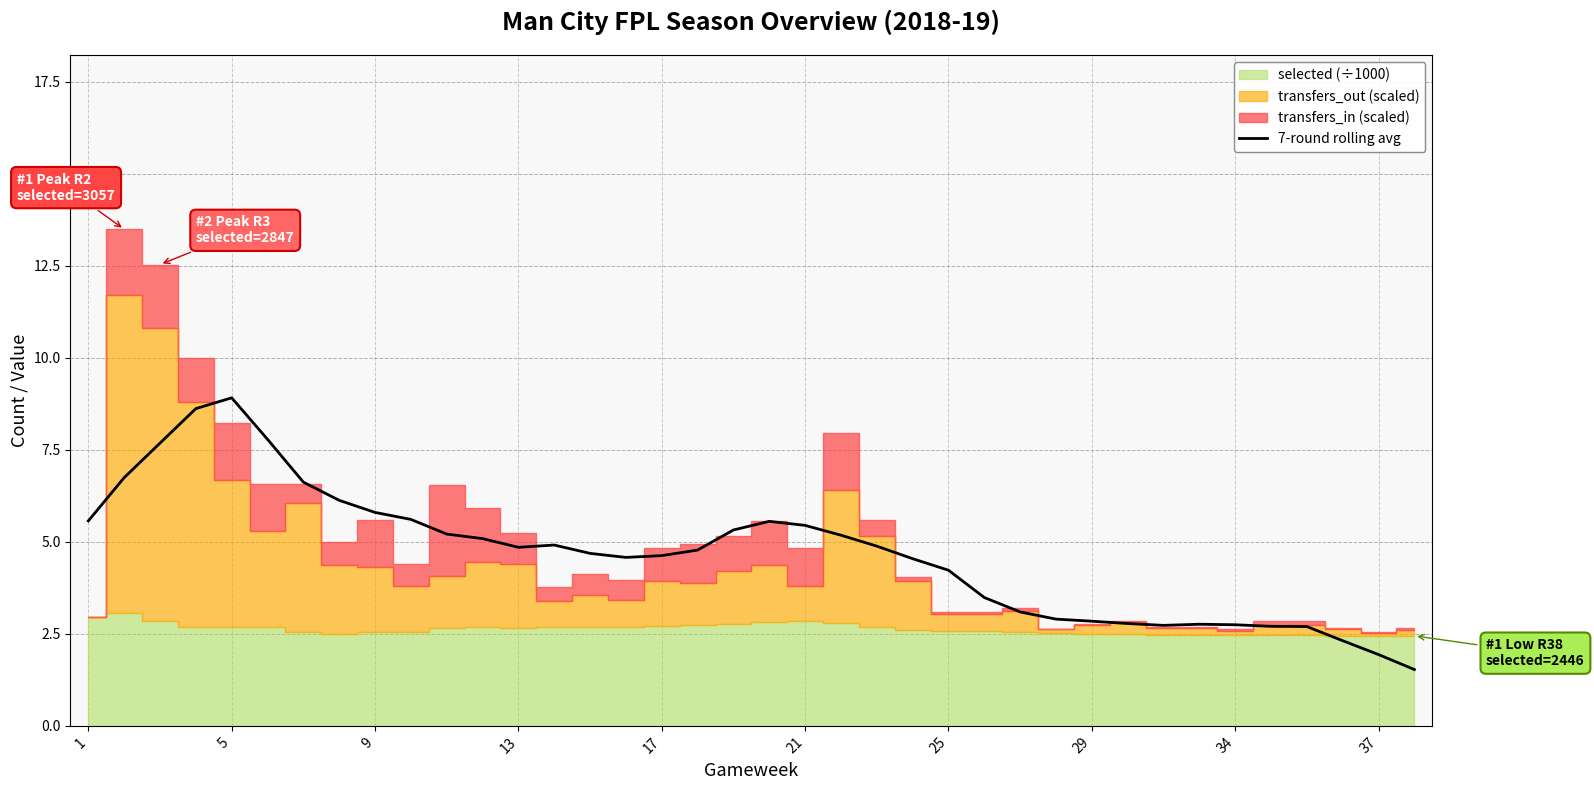

The value of 7-round rolling avg at 5 is 8.9. True or false?

True